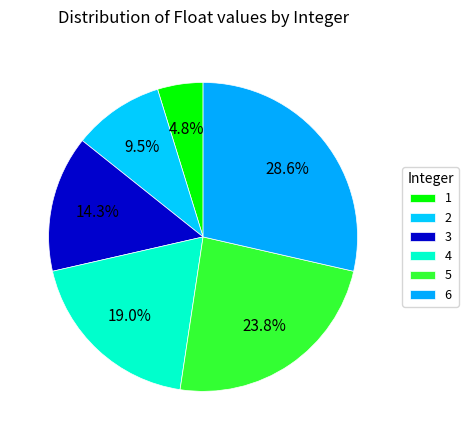

The 4 slice represents 19% of the pie. True or false?

True